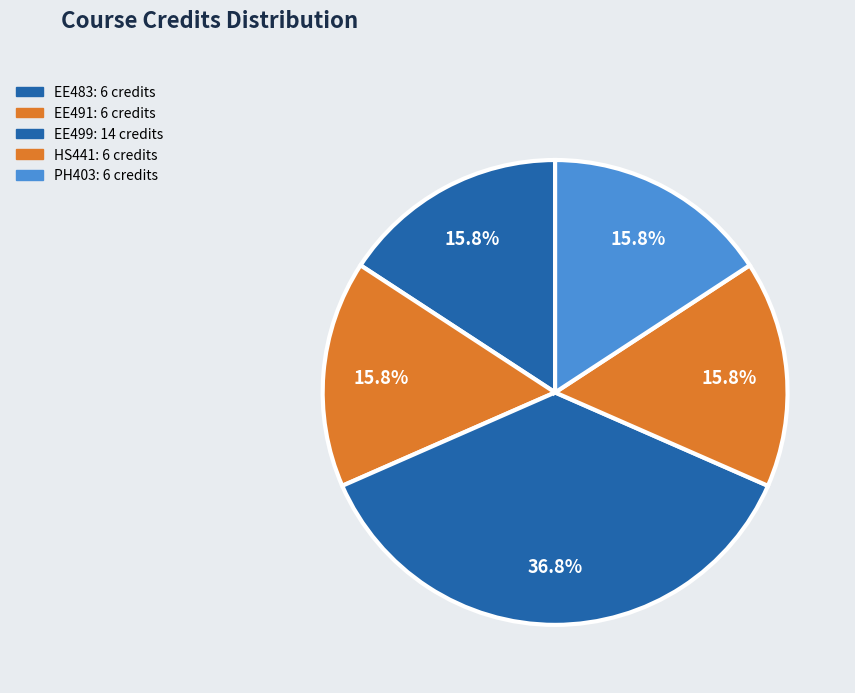

Combined, what portion of the pie is EE499 and PH403?

52.6%